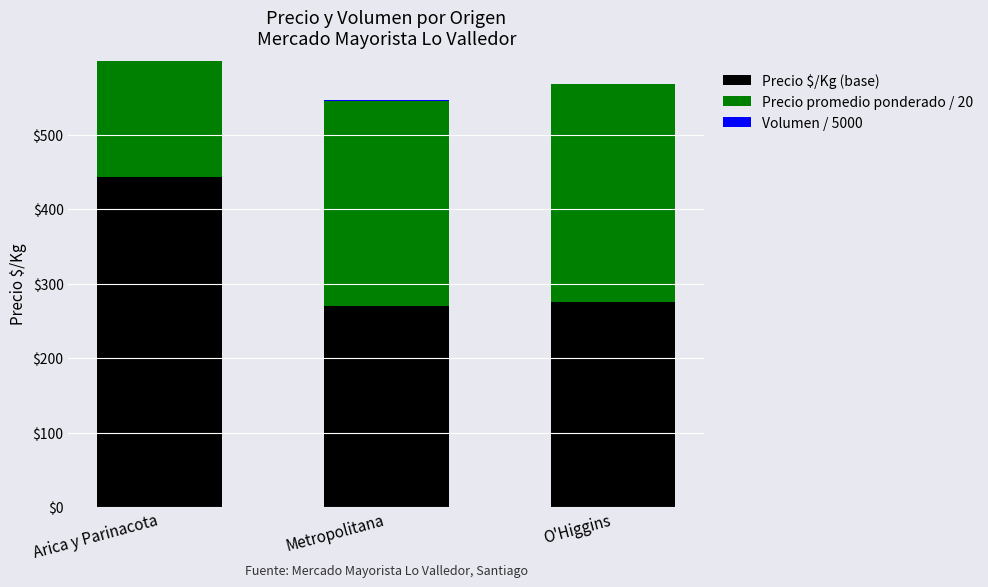

What is the label of the 1st bar from the left?

Arica y Parinacota